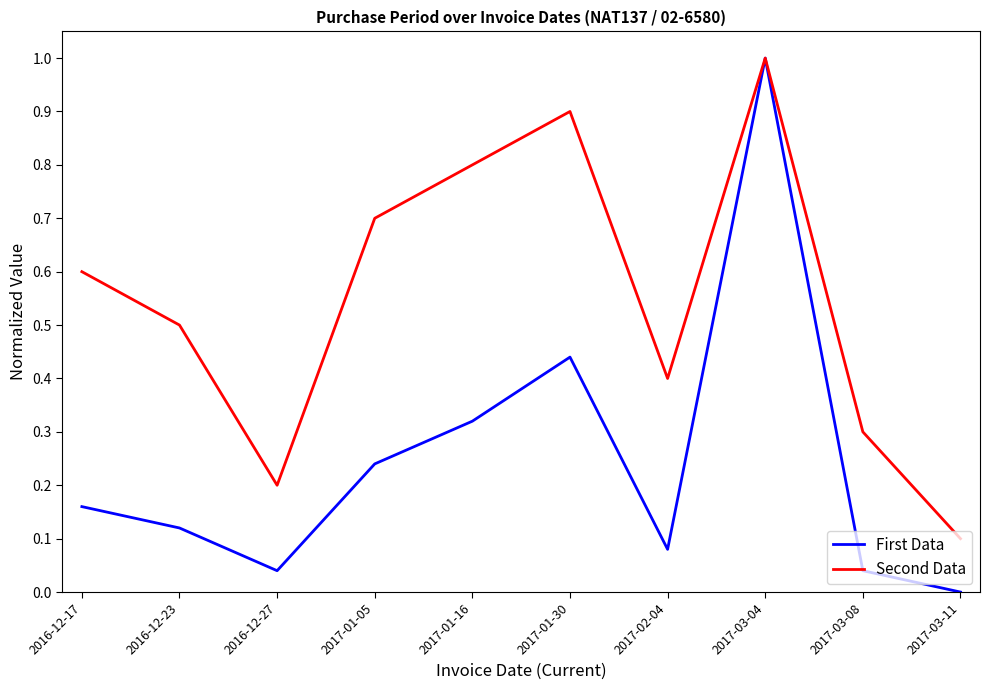

At which category does Second Data reach its first local valley?

2016-12-27